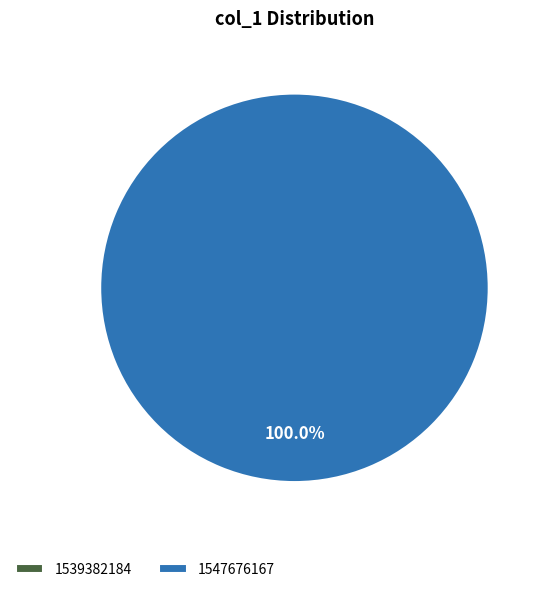

Which slice is the largest?

1547676167